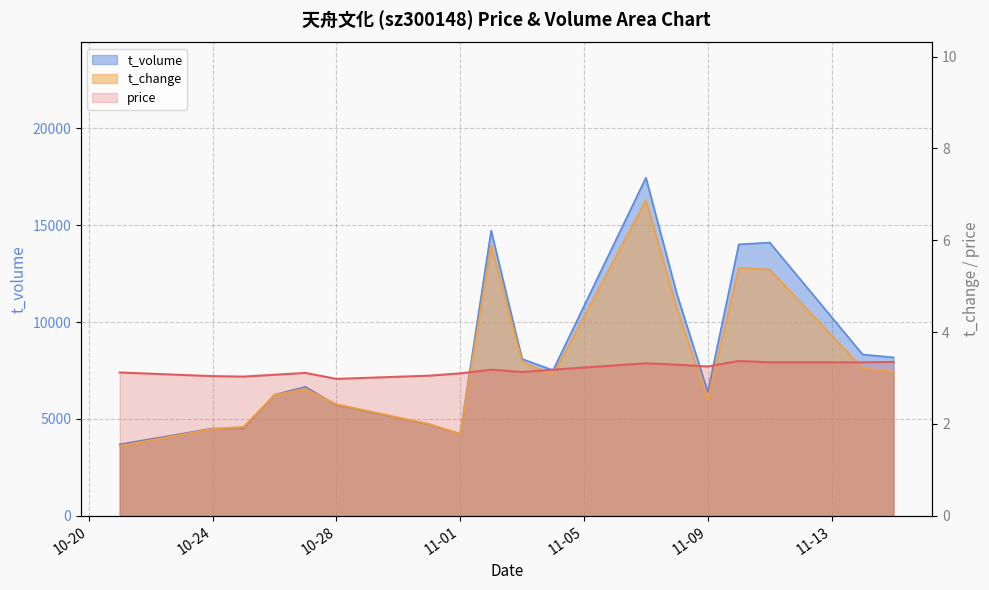

Is the value of t_change at 2022-11-10 greater than the value of t_volume at 2022-10-26?

No